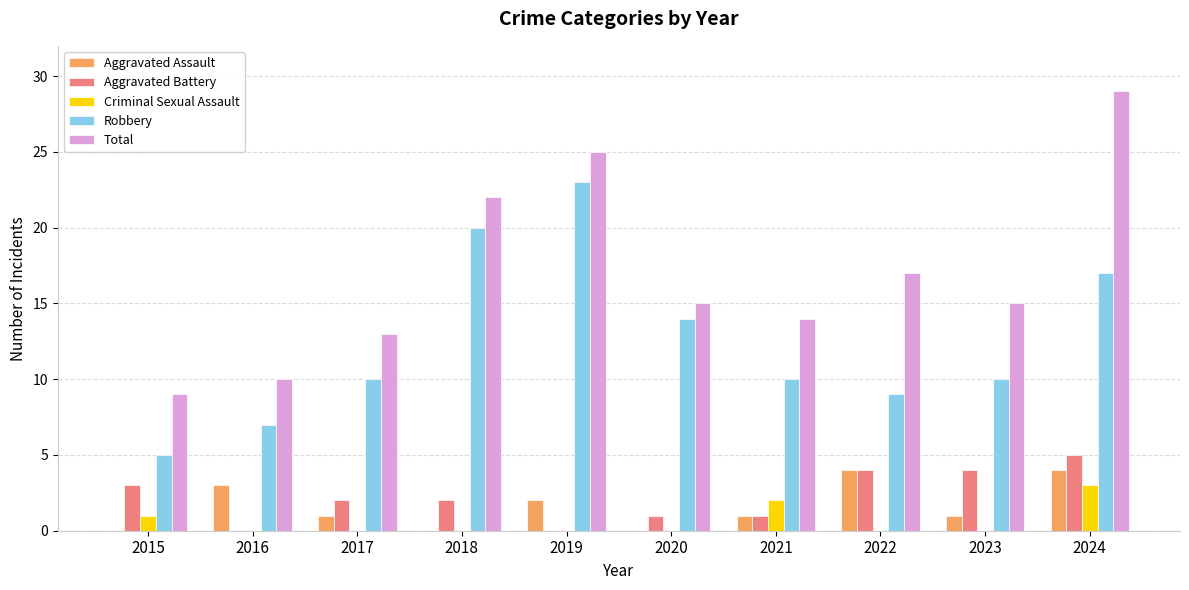

Are the bars grouped side by side (vs. stacked)?

Yes